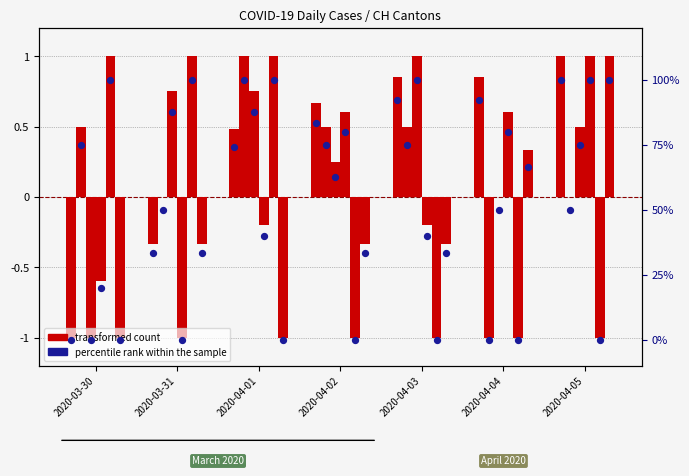

What is the total value across all series at 2020-03-30?

-1.0